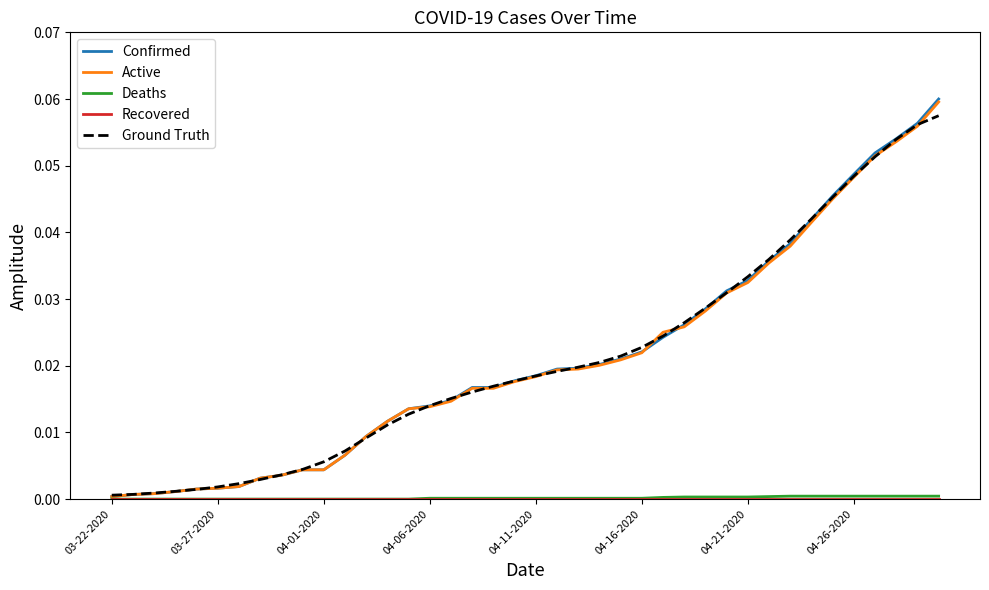

Which series has the widest spread of values?

Confirmed